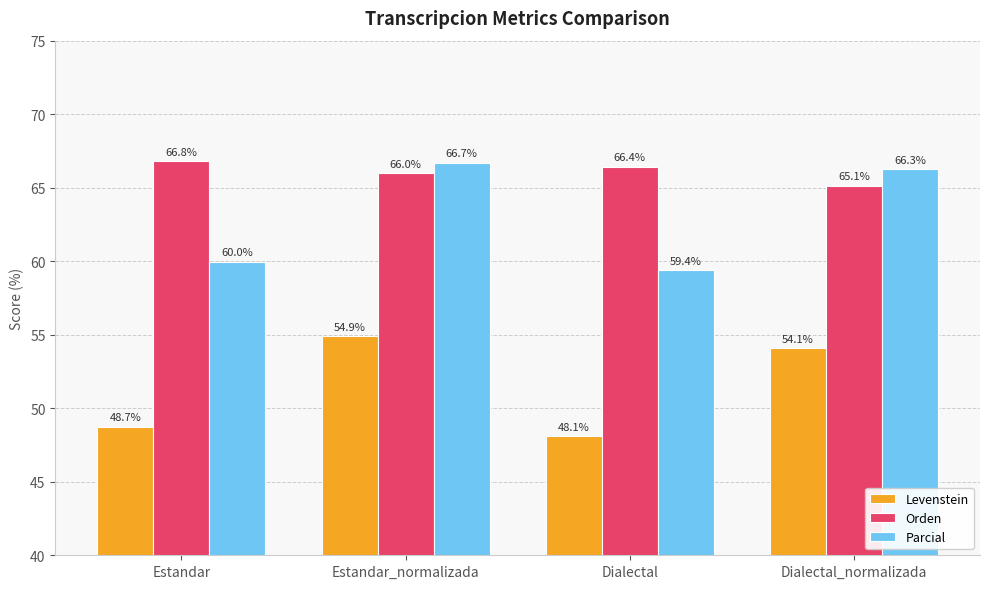

At which label does Orden first exceed 66?

Estandar